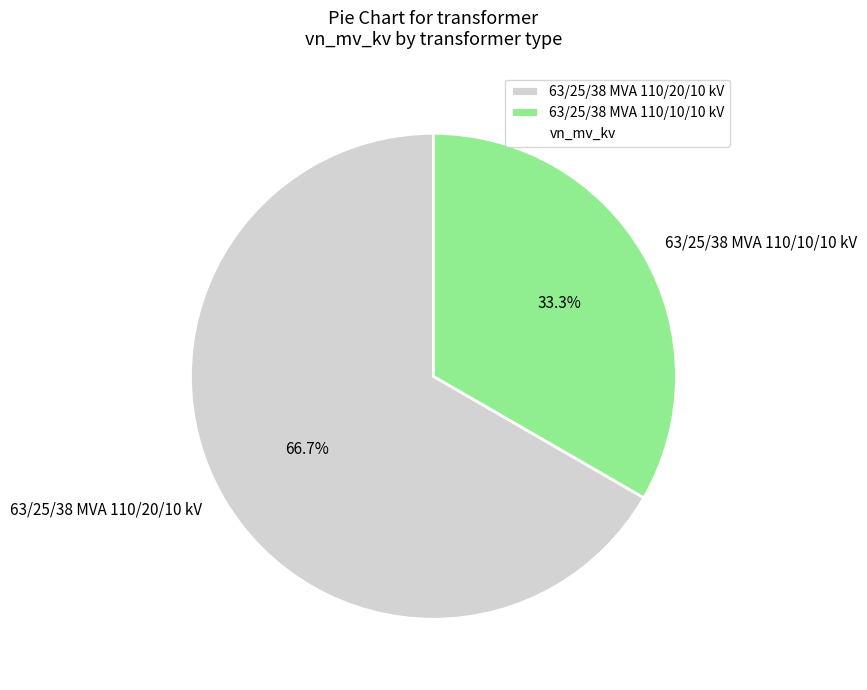

Which slice represents more than half of the pie?

63/25/38 MVA 110/20/10 kV